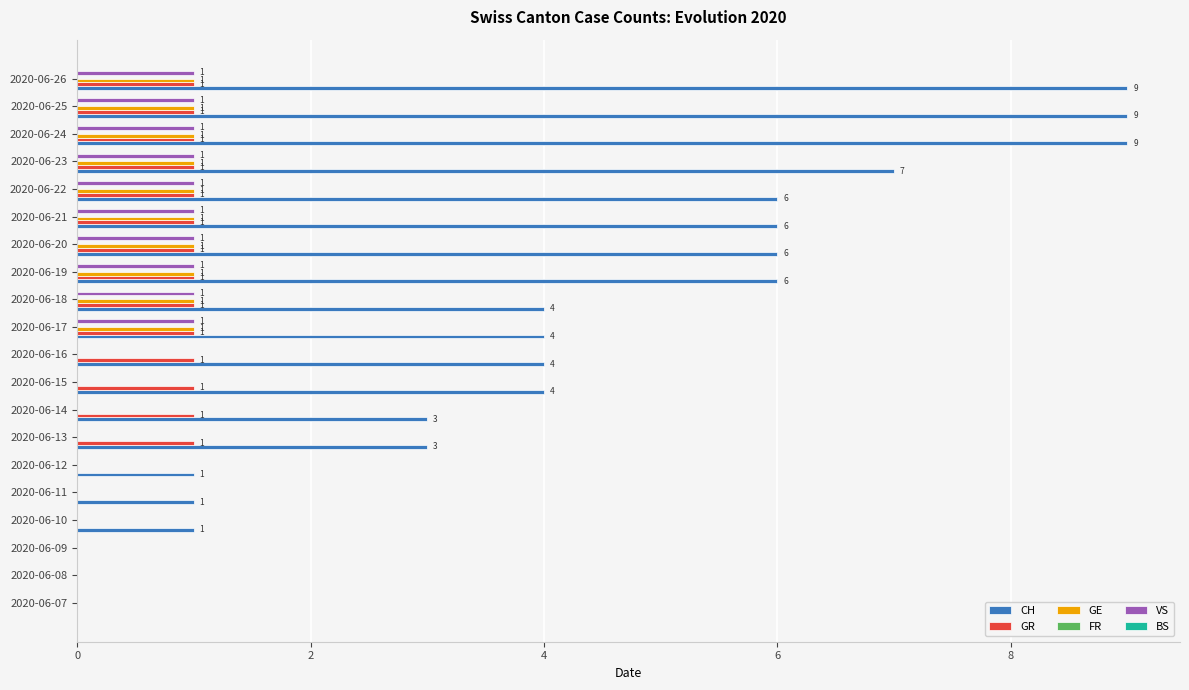

Between 2020-06-18 and 2020-06-21, which series saw the biggest shift?

CH